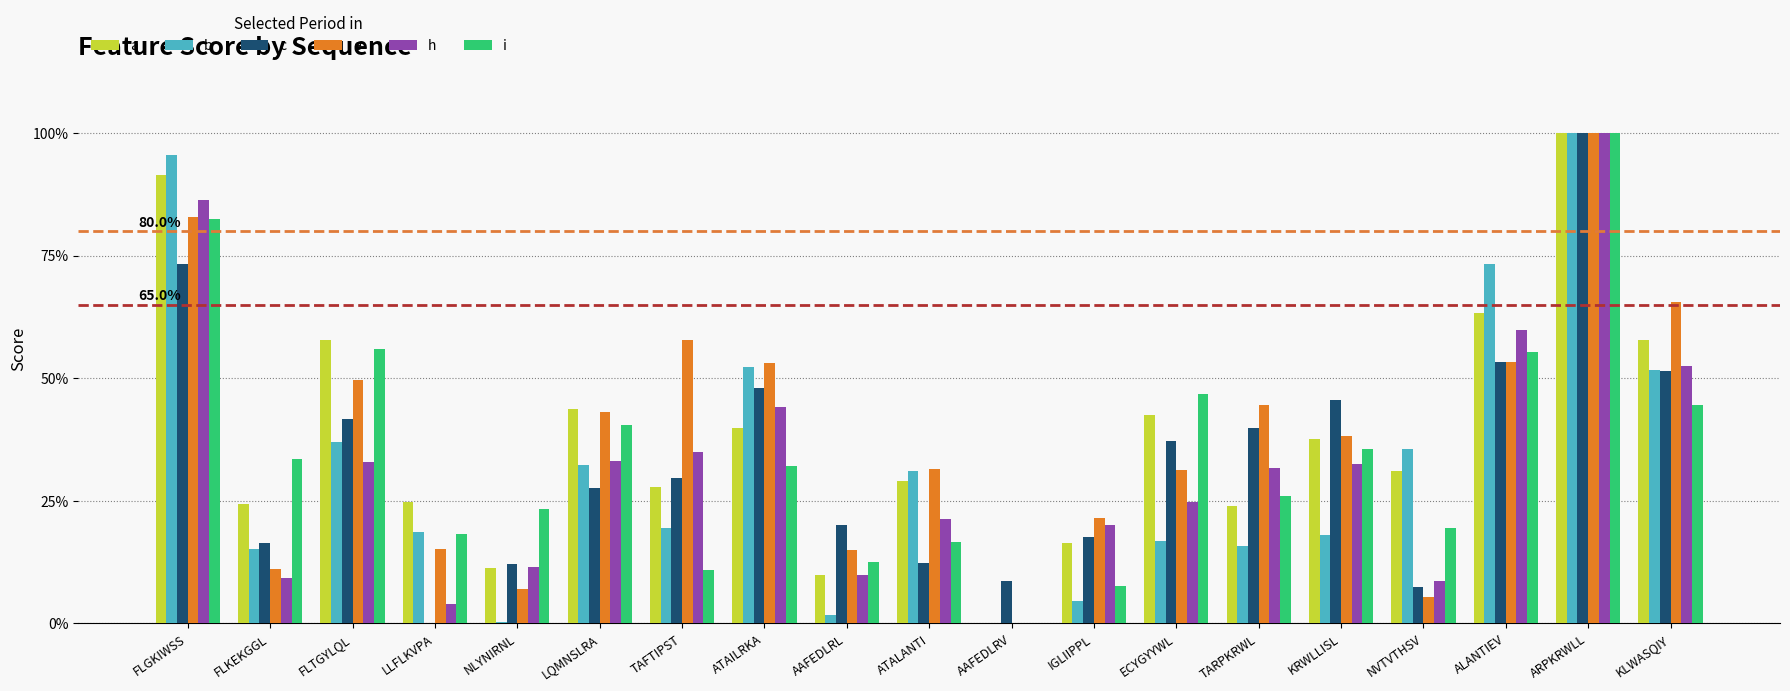

Reading right to left, extract all data points from this chart.

a: 0.6	1.0	0.6	0.3	0.4	0.2	0.4	0.2	0.0	0.3	0.1	0.4	0.3	0.4	0.1	0.2	0.6	0.2	0.9
b: 0.5	1.0	0.7	0.4	0.2	0.2	0.2	0.0	0.0	0.3	0.0	0.5	0.2	0.3	0.0	0.2	0.4	0.2	1.0
c: 0.5	1.0	0.5	0.1	0.5	0.4	0.4	0.2	0.1	0.1	0.2	0.5	0.3	0.3	0.1	0.0	0.4	0.2	0.7
e: 0.7	1.0	0.5	0.1	0.4	0.4	0.3	0.2	0.0	0.3	0.2	0.5	0.6	0.4	0.1	0.2	0.5	0.1	0.8
h: 0.5	1.0	0.6	0.1	0.3	0.3	0.2	0.2	0.0	0.2	0.1	0.4	0.3	0.3	0.1	0.0	0.3	0.1	0.9
i: 0.4	1.0	0.6	0.2	0.4	0.3	0.5	0.1	0.0	0.2	0.1	0.3	0.1	0.4	0.2	0.2	0.6	0.3	0.8